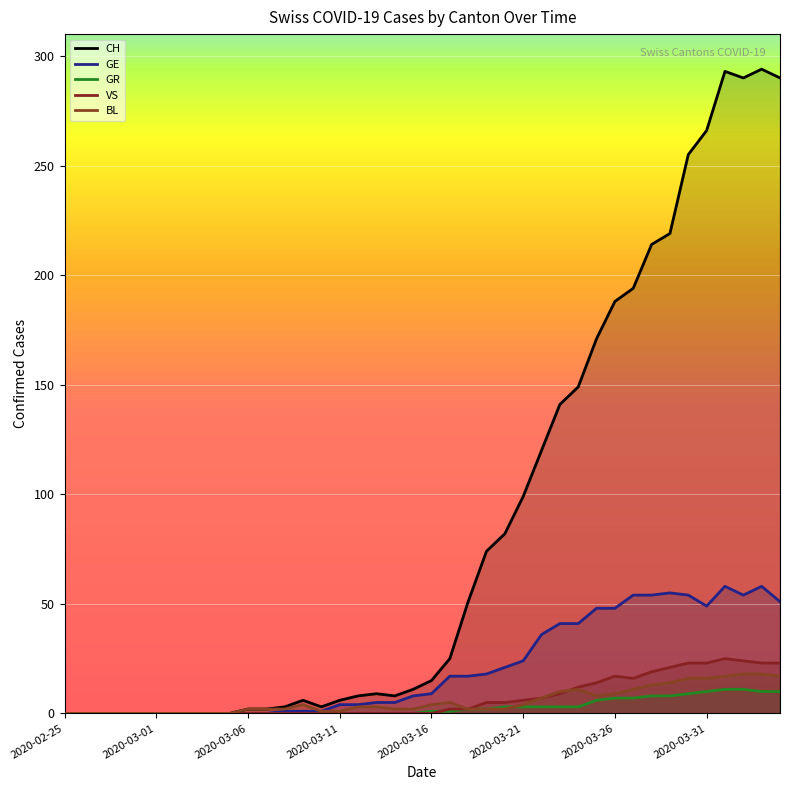

At 2020-03-17, list the series in order from smallest to largest.

GR, VS, BL, GE, CH